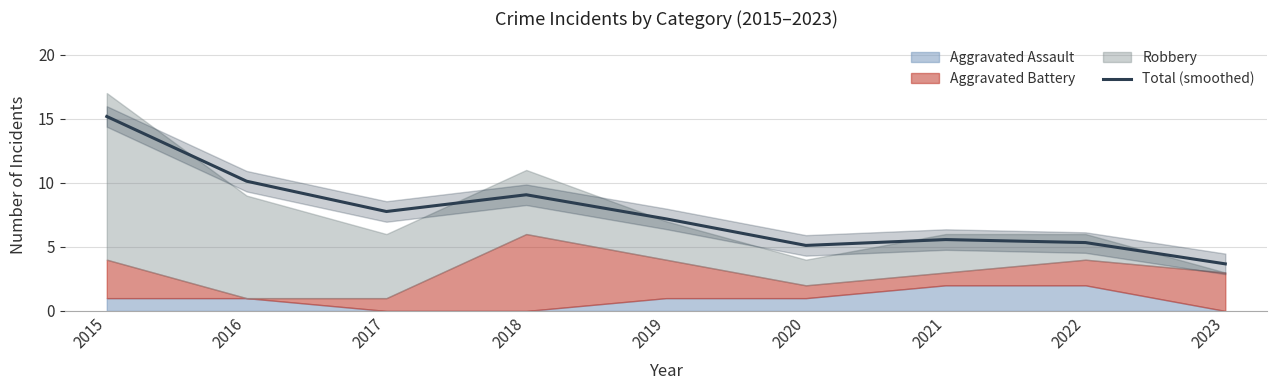

What is the change in value from 2016 to 2017?

-2.4